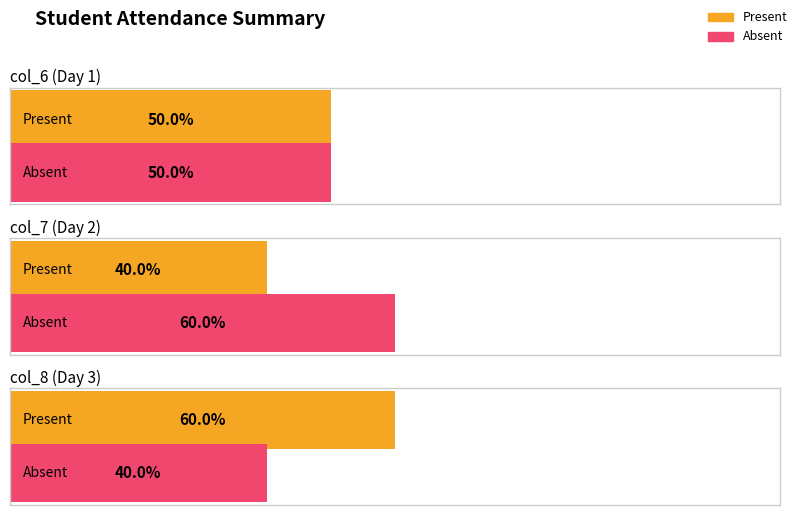

Between col_6 and col_7, which series saw the biggest shift?

Present